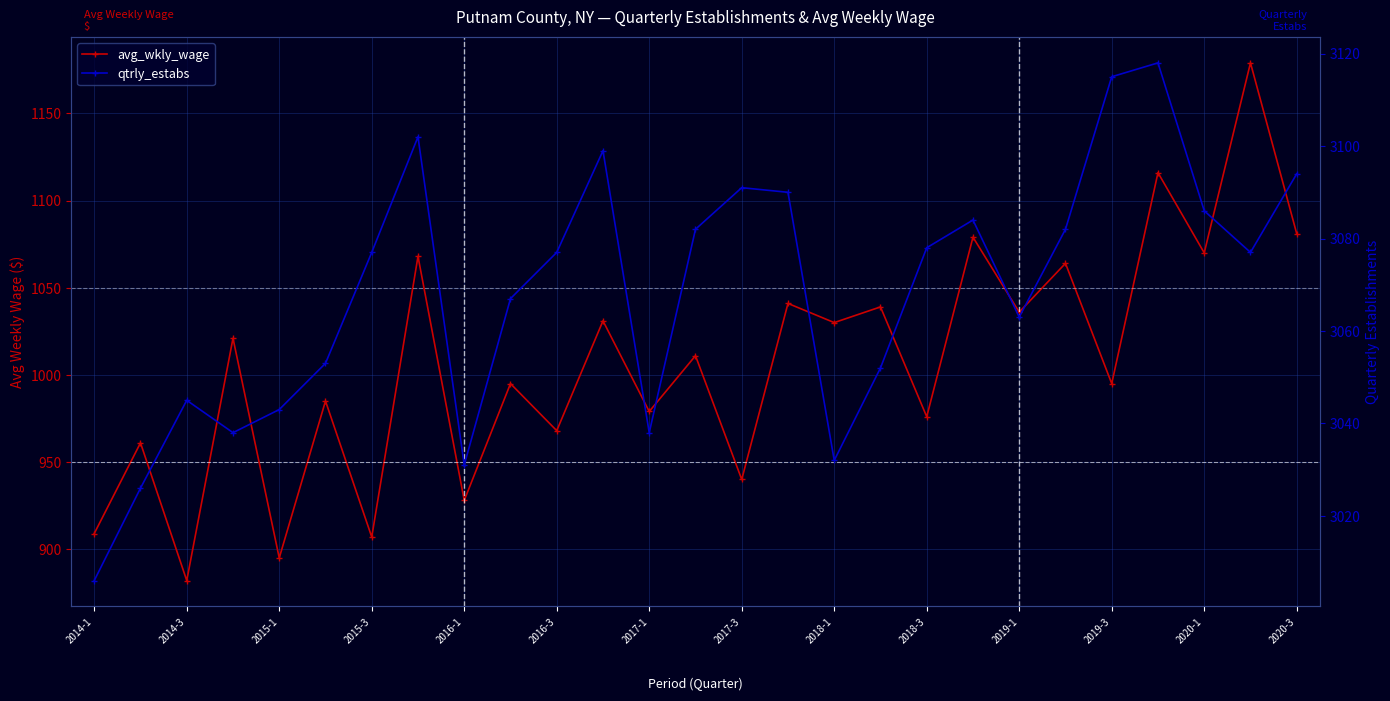

At which label is avg_wkly_wage closest to 1030?

2018-1